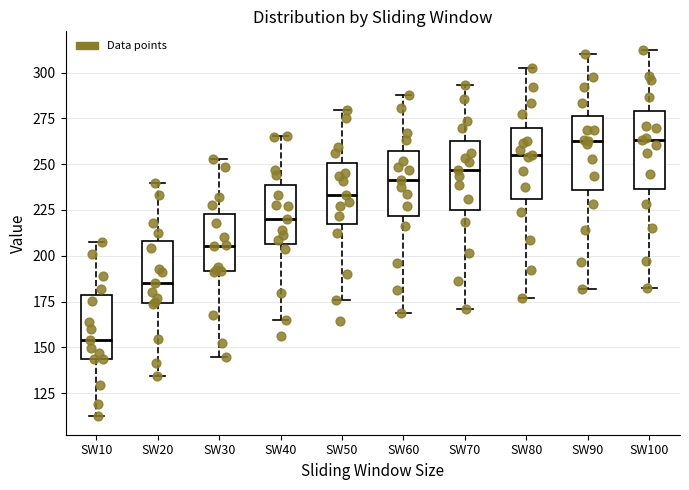

Which box has the lowest median line?

SW10